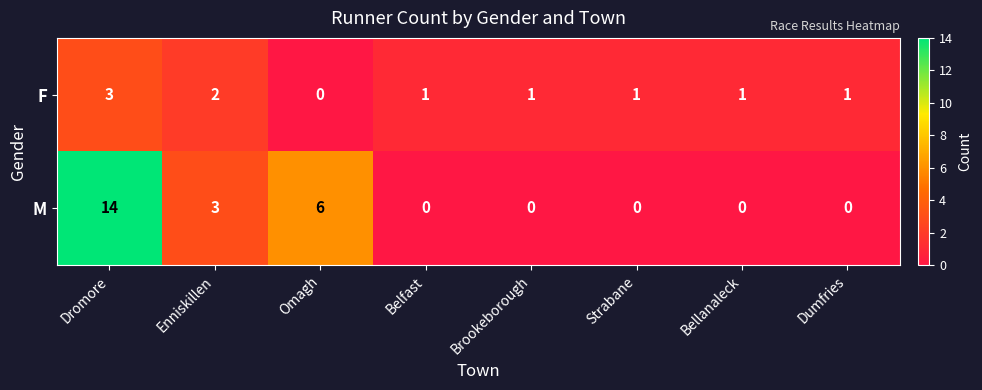

Count the F values in the range 1 to 2.

6